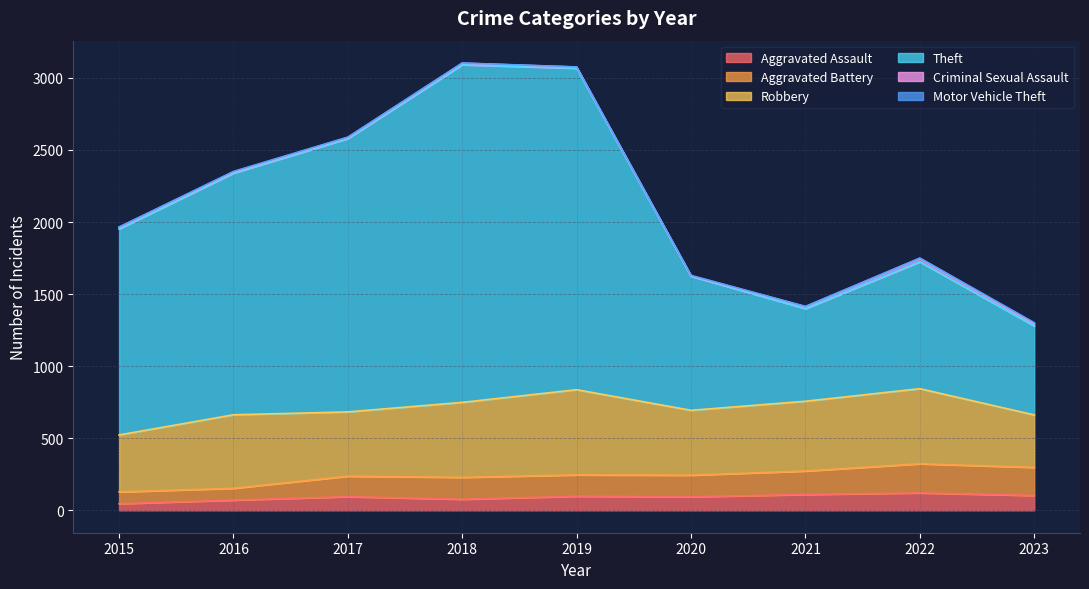

True or false: Aggravated Assault has a value of 77 at 2018.

True